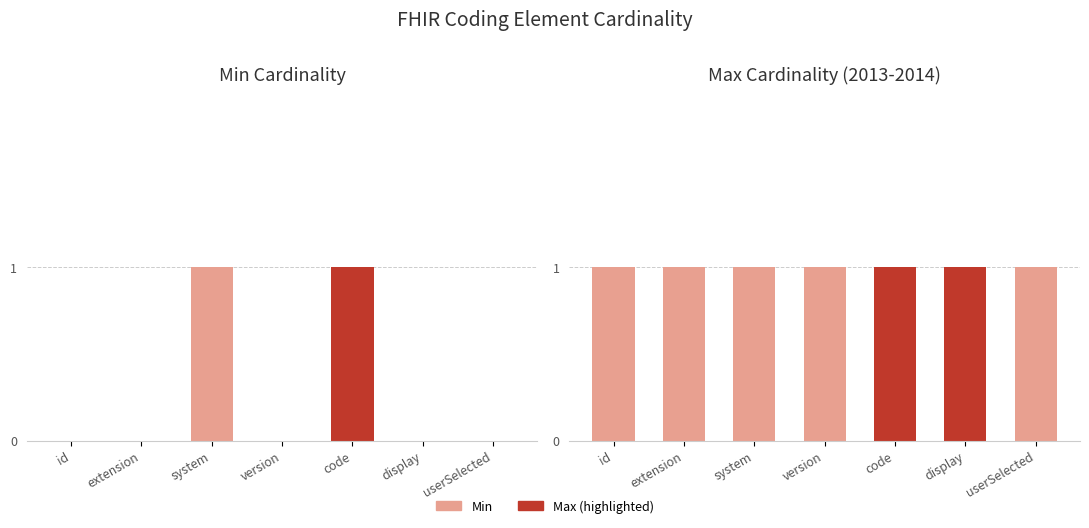

Reading left to right, list all the values displayed in this chart.

Min: 0	0	1	0	1	0	0
Max: 1	1	1	1	1	1	1